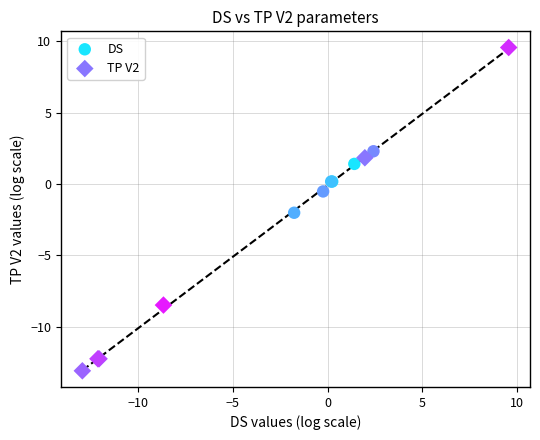

Which series reaches the maximum Y coordinate?

TP V2